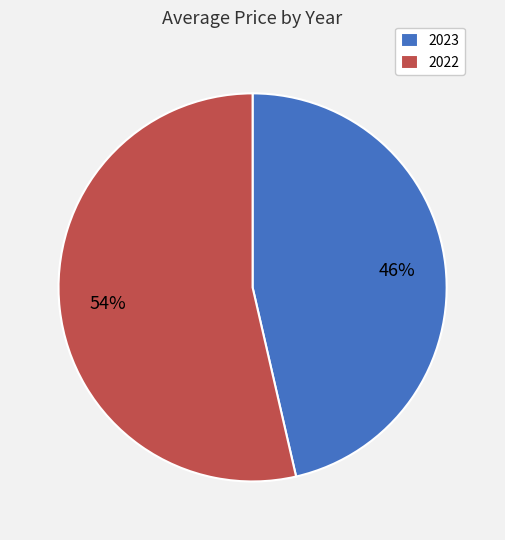

The 2023 slice represents 46% of the pie. True or false?

True